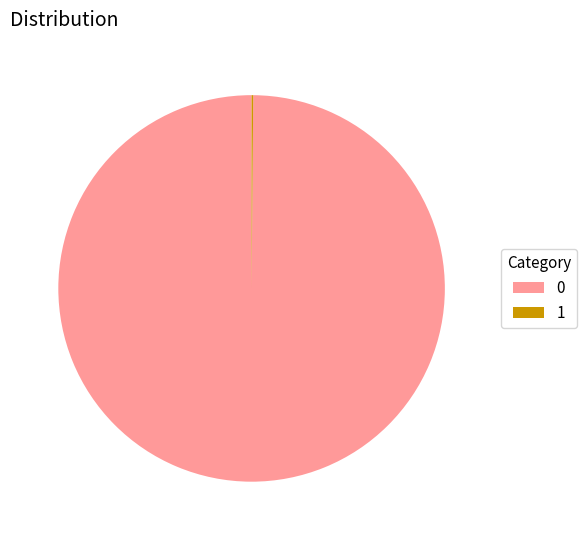

Is there a majority slice in this chart?

Yes